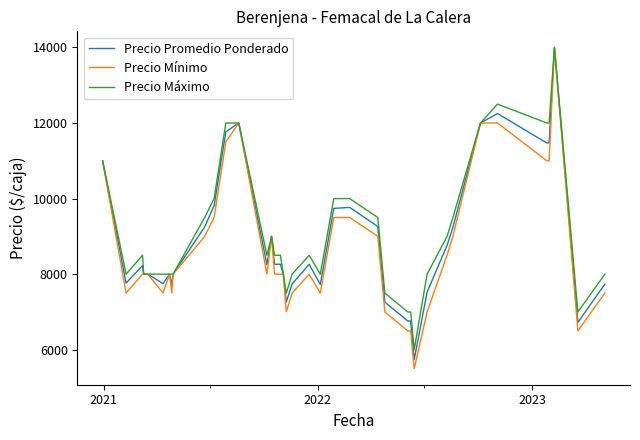

How many lines are shown in the chart?

3